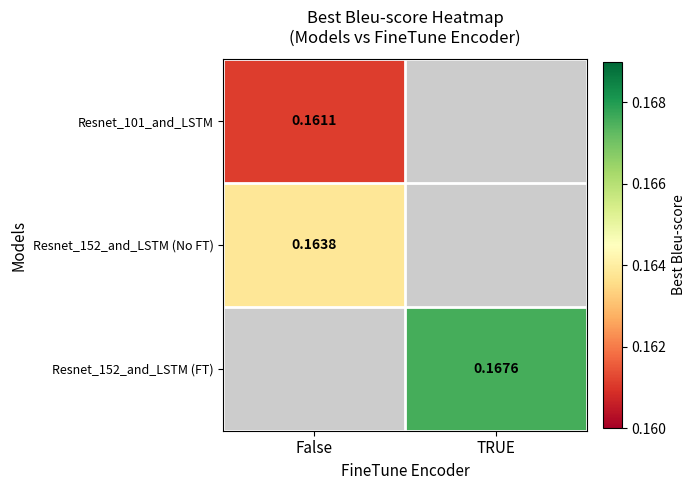

The Resnet_152_and_LSTM (FT) series shows 0.2 at TRUE. True or false?

False